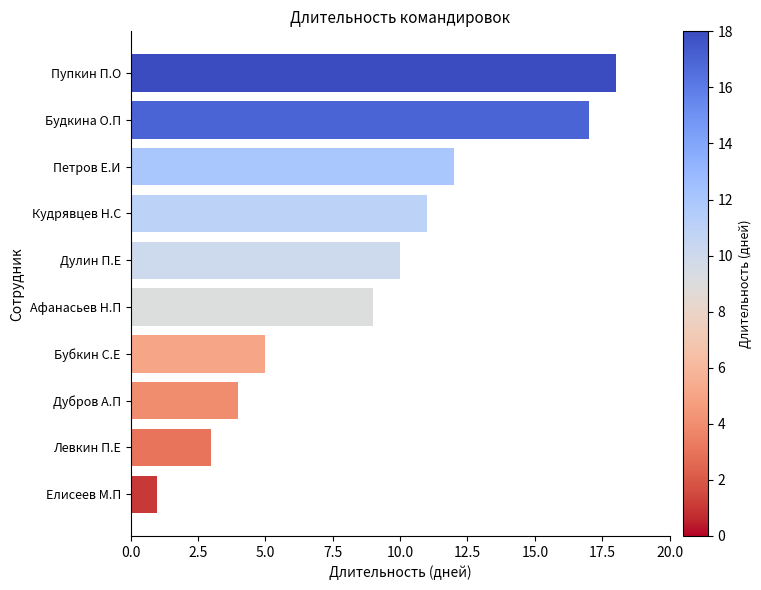

How many bars are there in total?

10